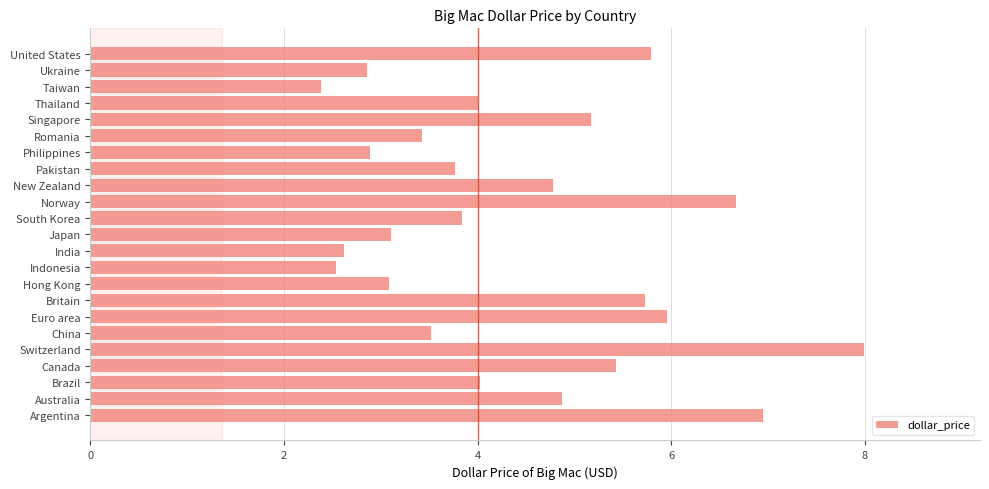

How many distinct data groups are displayed?

1